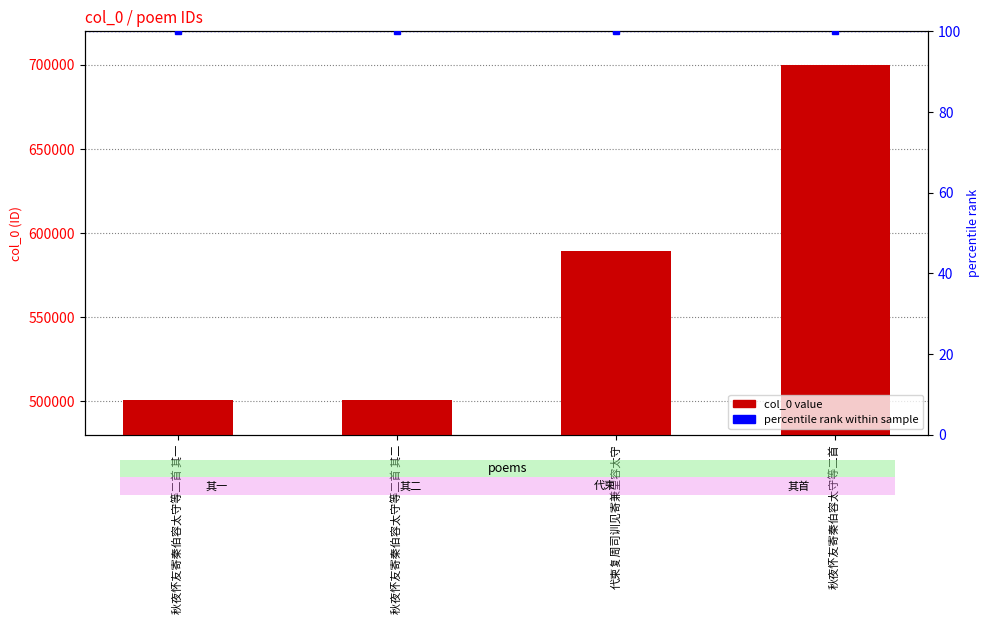

What is the maximum value shown in the chart?

700010